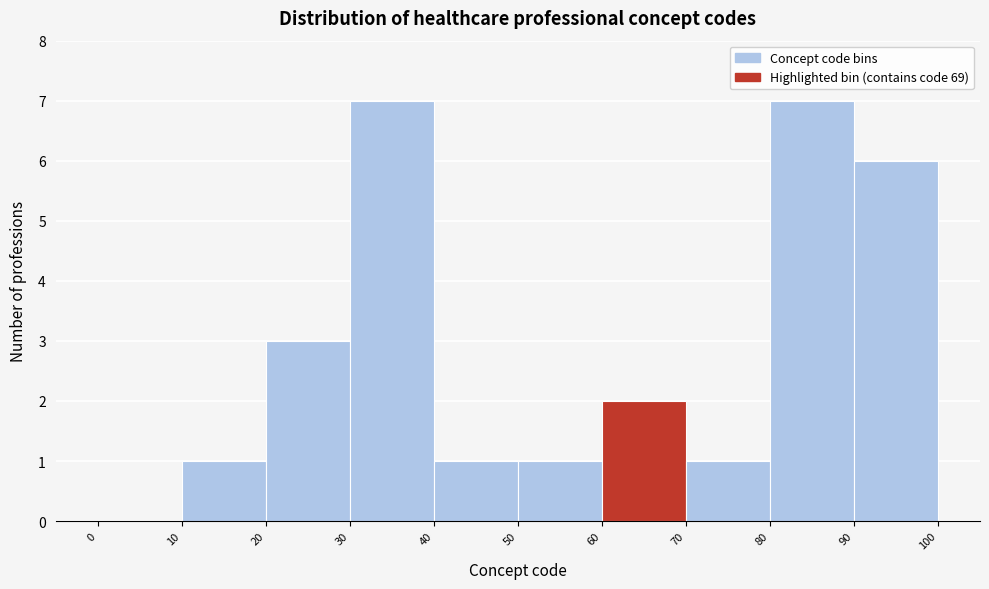

Reading left to right, list every bar in this chart as the range it spans on the x-axis followed by its height. The values are not printed on the chart, so give them approximately, as read against the axis.

0 to 10: 0
10 to 20: 1
20 to 30: 3
30 to 40: 7
40 to 50: 1
50 to 60: 1
60 to 70: 2
70 to 80: 1
80 to 90: 7
90 to 100: 6